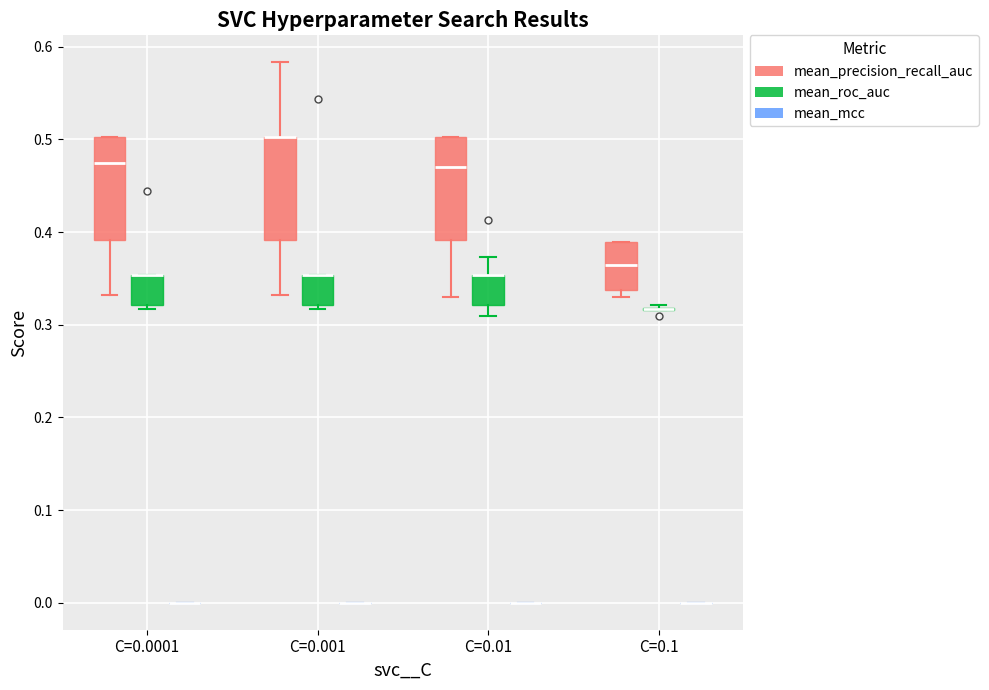

Reading left to right, read every box against the y-axis: the position of its median line, the range the box covers, and the ends of its whiskers. The values are not printed on the chart, so give them approximately, as read against the axis.

C=0.0001 (mean_precision_recall_auc): median 0.47, box 0.39 to 0.50, whiskers 0.33 to 0.50
C=0.0001 (mean_roc_auc): median 0.35 (drawn on the box's upper edge), box 0.32 to 0.35, whiskers 0.32 (just below the box's lower edge) to 0.35
C=0.0001 (mean_mcc): box collapsed to a line at 0.00, whiskers 0.00 to 0.00
C=0.001 (mean_precision_recall_auc): median 0.50 (drawn on the box's upper edge), box 0.39 to 0.50, whiskers 0.33 to 0.58
C=0.001 (mean_roc_auc): median 0.35 (drawn on the box's upper edge), box 0.32 to 0.35, whiskers 0.32 (just below the box's lower edge) to 0.35
C=0.001 (mean_mcc): box collapsed to a line at 0.00, whiskers 0.00 to 0.00
C=0.01 (mean_precision_recall_auc): median 0.47, box 0.39 to 0.50, whiskers 0.33 to 0.50
C=0.01 (mean_roc_auc): median 0.35 (drawn on the box's upper edge), box 0.32 to 0.35, whiskers 0.31 to 0.37
C=0.01 (mean_mcc): box collapsed to a line at 0.00, whiskers 0.00 to 0.00
C=0.1 (mean_precision_recall_auc): median 0.36, box 0.34 to 0.39, whiskers 0.33 to 0.39
C=0.1 (mean_roc_auc): box collapsed to a line at 0.32, whiskers 0.32 to 0.32
C=0.1 (mean_mcc): box collapsed to a line at 0.00, whiskers 0.00 to 0.00